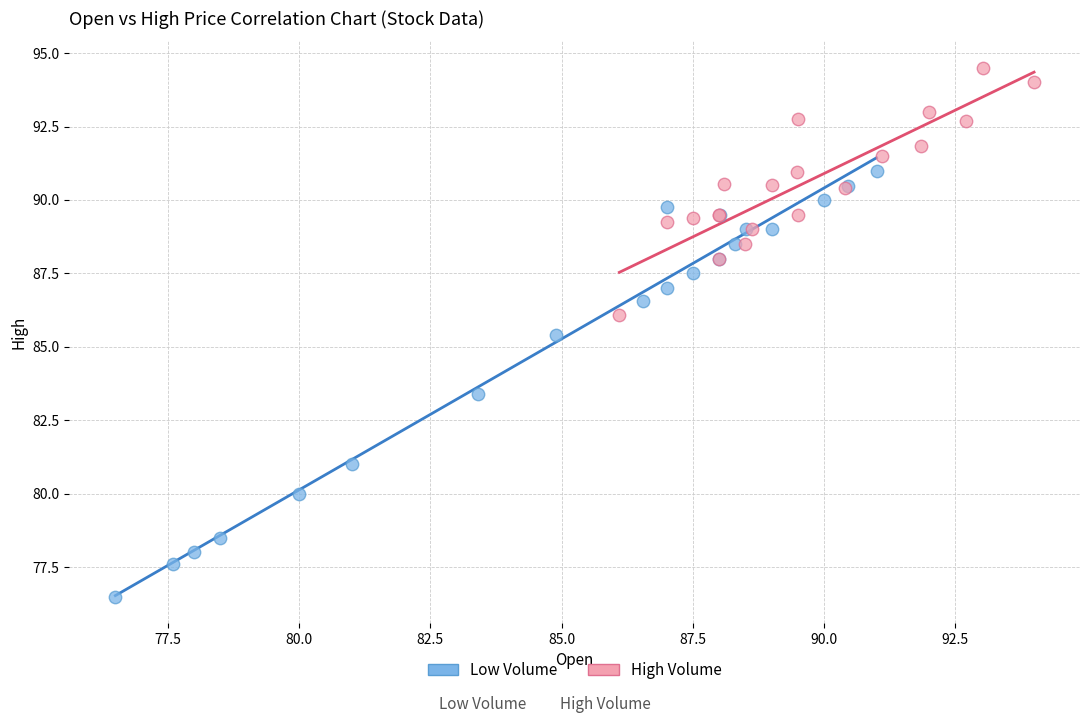

What are all the series names shown in the legend?

Low Volume, High Volume